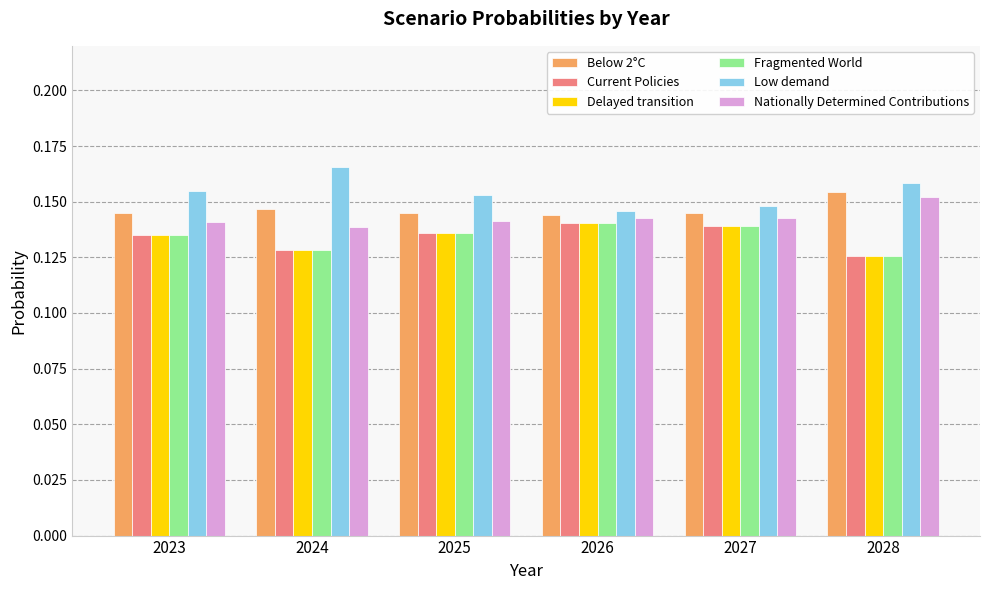

Which series has the largest range (max minus min)?

Low demand